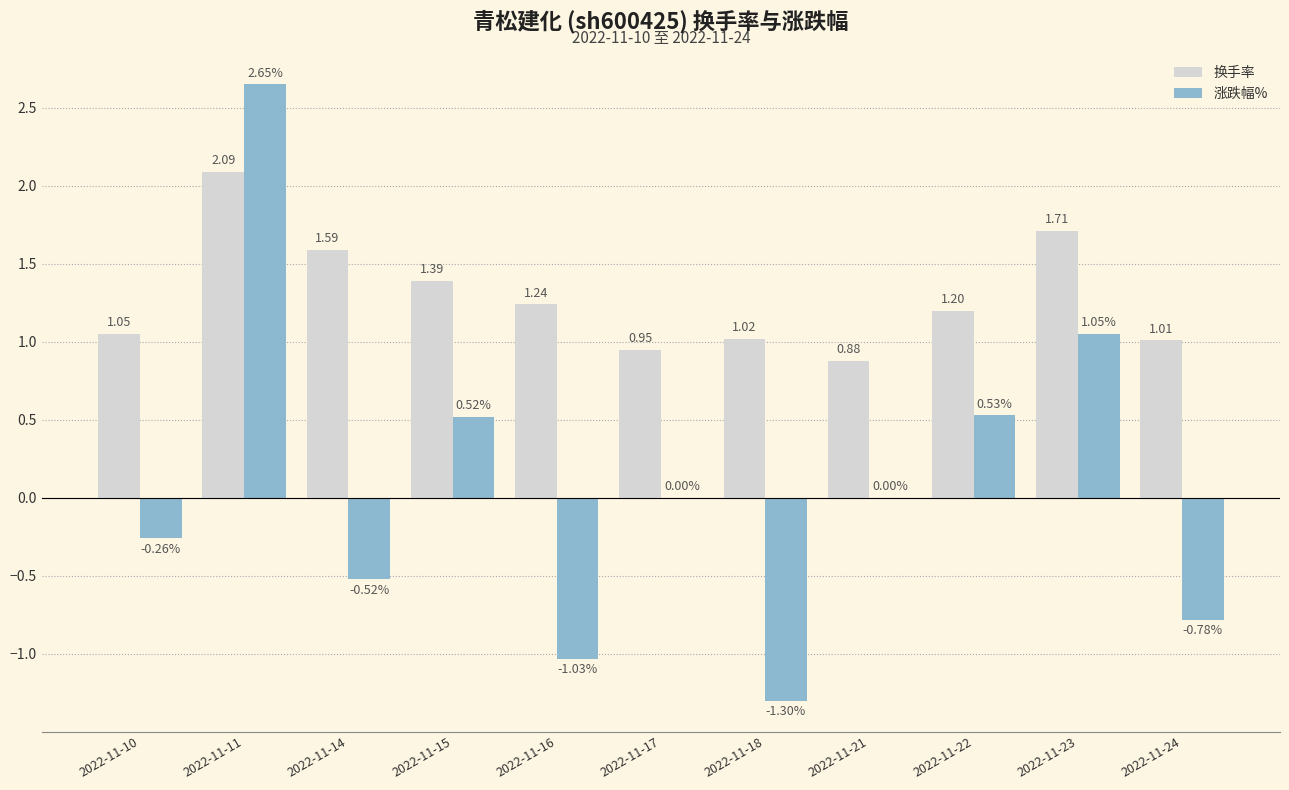

How many categories are shown in the chart?

11